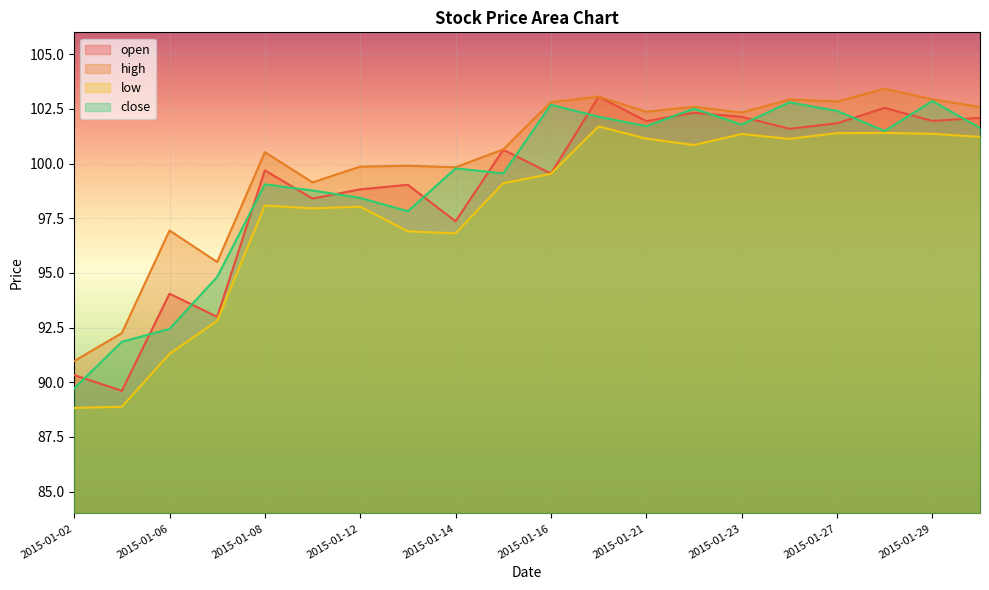

True or false: close has more than 2 interior local peaks.

True